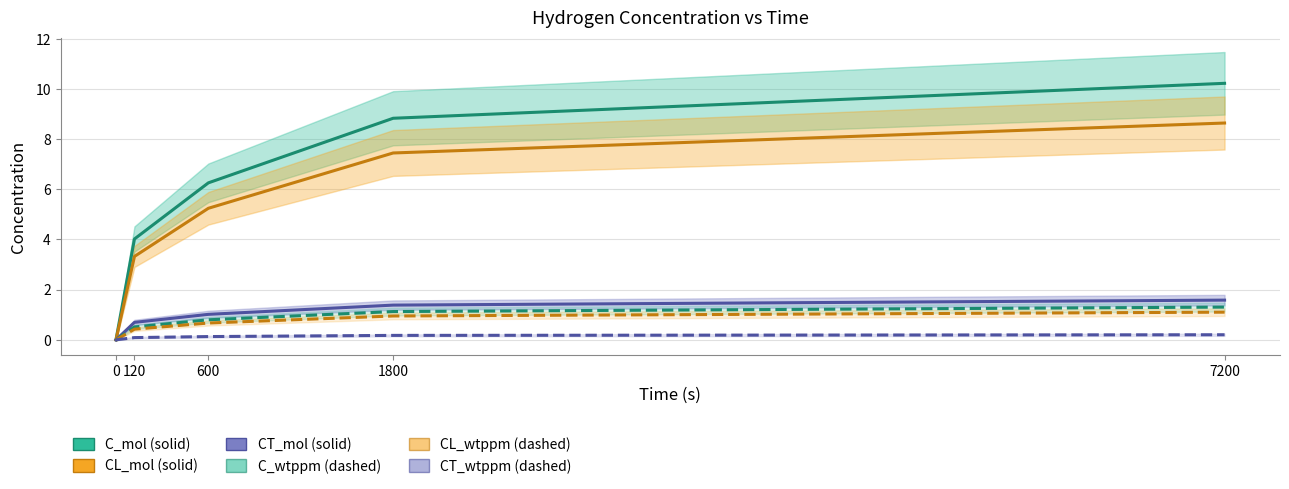

The C_wtppm series shows 0.0 at 0. True or false?

True